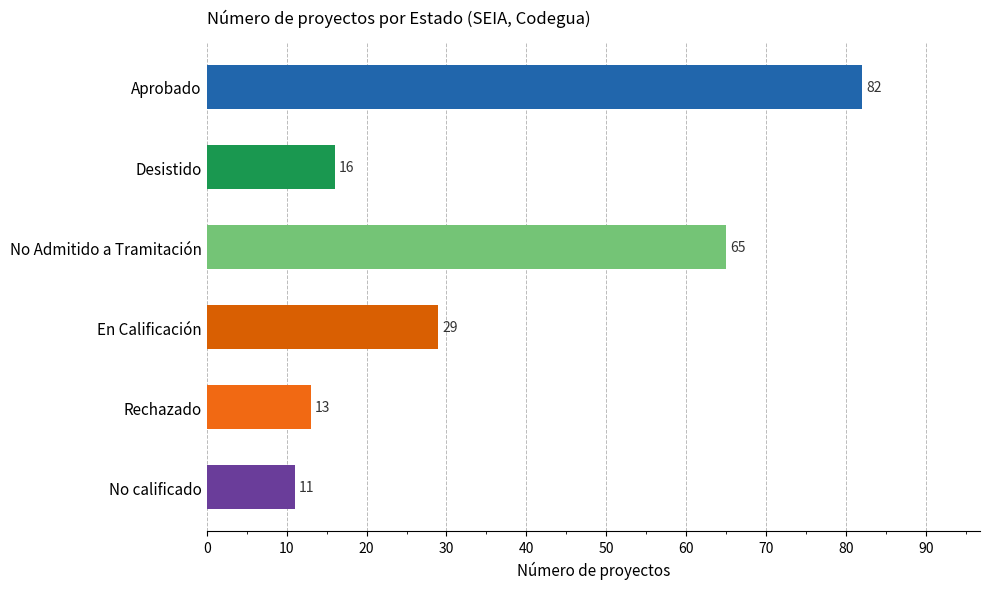

Where is the data nearest to the value 46?

En Calificación